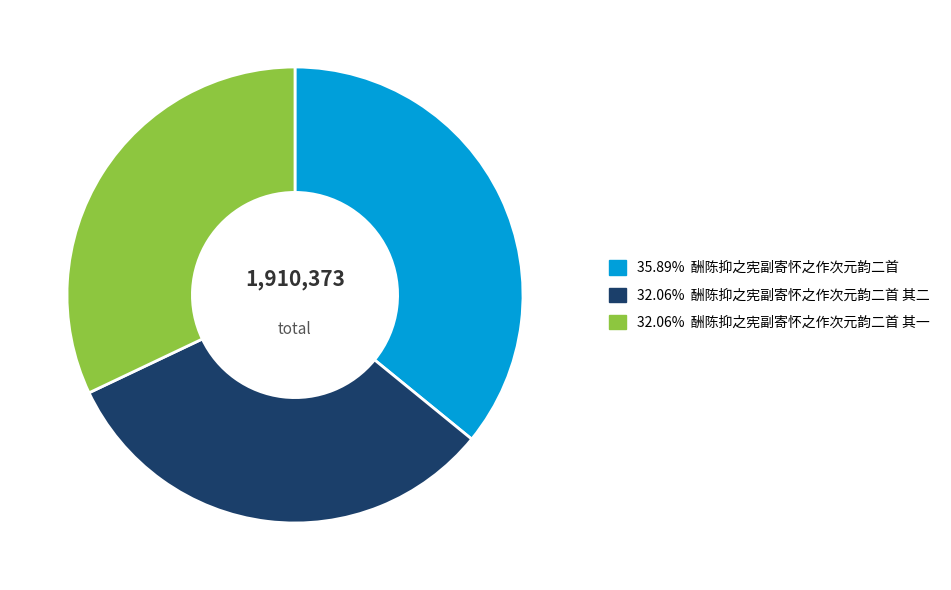

What is the ratio of the value at 35.89% 酬陈抑之宪副寄怀之作次元韵二首 to the value at 32.06% 酬陈抑之宪副寄怀之作次元韵二首 其一?

1.1